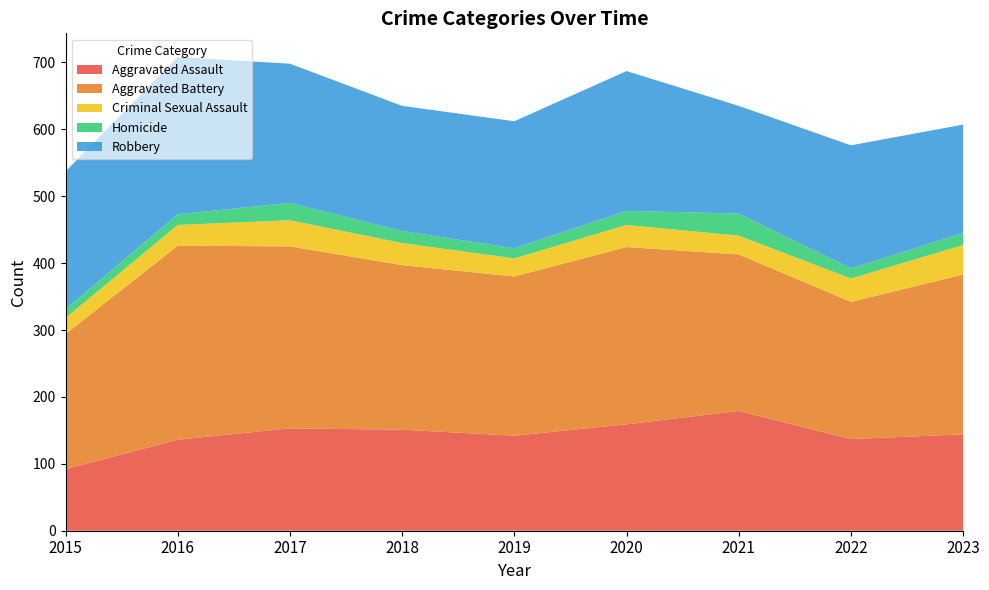

Reading right to left, transcribe all the data shown in this chart.

Aggravated Assault: 2023=144	2022=137	2021=179	2020=159	2019=142	2018=151	2017=153	2016=136	2015=92
Aggravated Battery: 2023=239	2022=205	2021=234	2020=265	2019=238	2018=246	2017=272	2016=290	2015=202
Criminal Sexual Assault: 2023=44	2022=35	2021=28	2020=33	2019=27	2018=33	2017=39	2016=31	2015=24
Homicide: 2023=18	2022=15	2021=33	2020=21	2019=15	2018=18	2017=26	2016=16	2015=13
Robbery: 2023=162	2022=184	2021=161	2020=209	2019=190	2018=187	2017=208	2016=235	2015=206